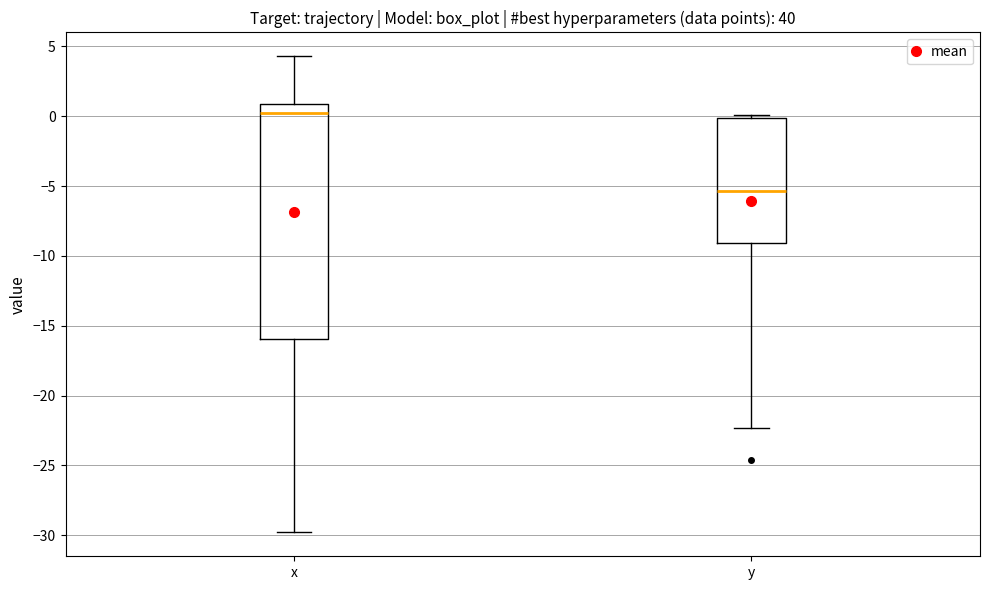

Where is the upper edge of the box for y on the y-axis? The values are not printed on the chart, so give them approximately, as read against the axis.

0.0